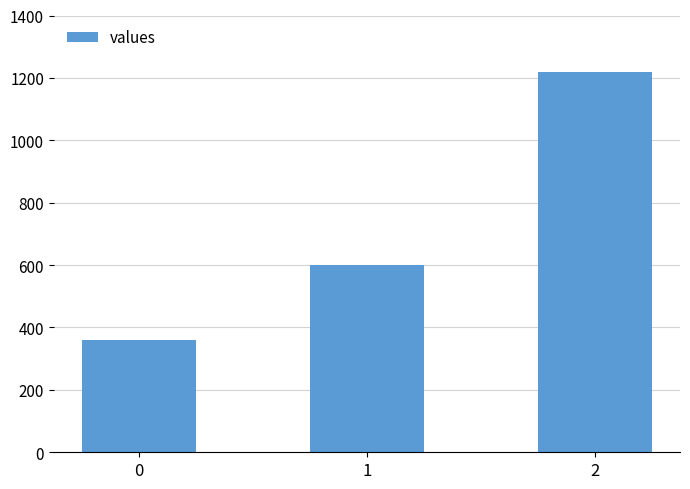

What is the approximate value at 0?

360